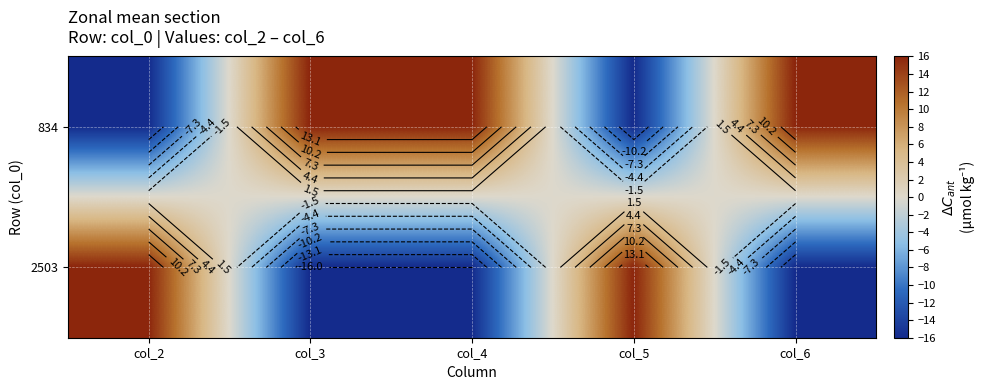

The 2503 series shows -10 at col_3. True or false?

False